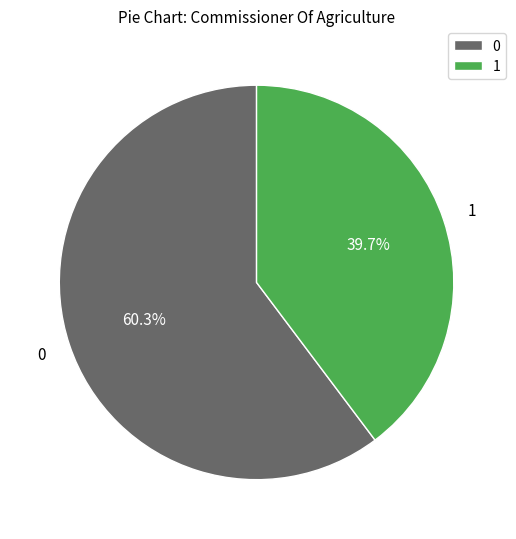

Which category has the smallest portion of the pie?

1